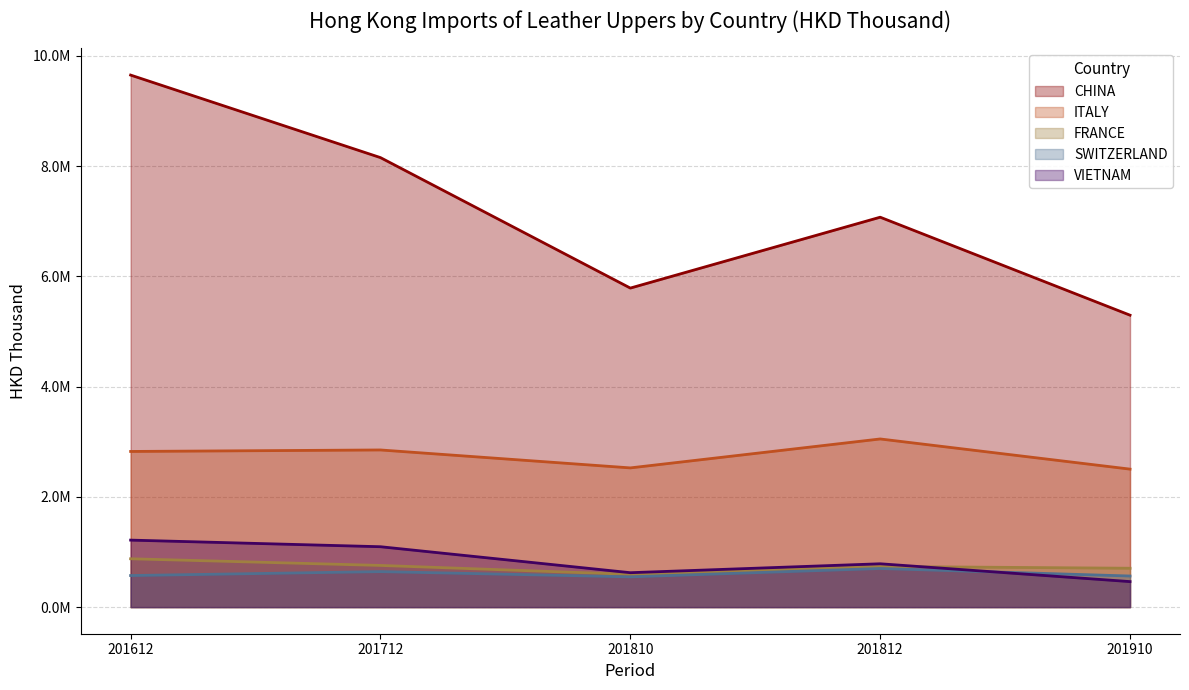

How many interior local peaks does the CHINA series have?

1